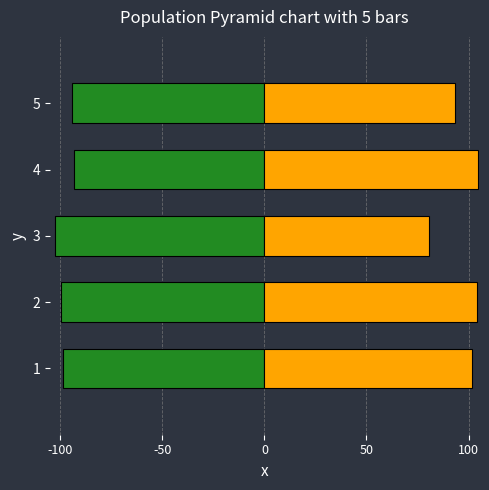

Which series has the largest total across all categories?

walking